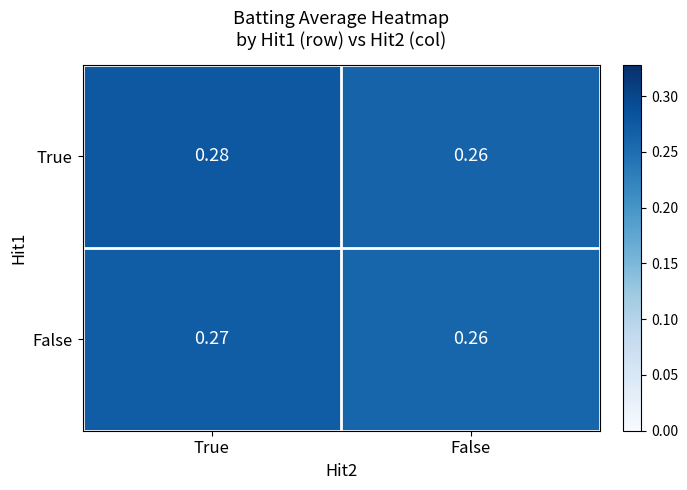

Rank the series at True from highest to lowest value.

True, False